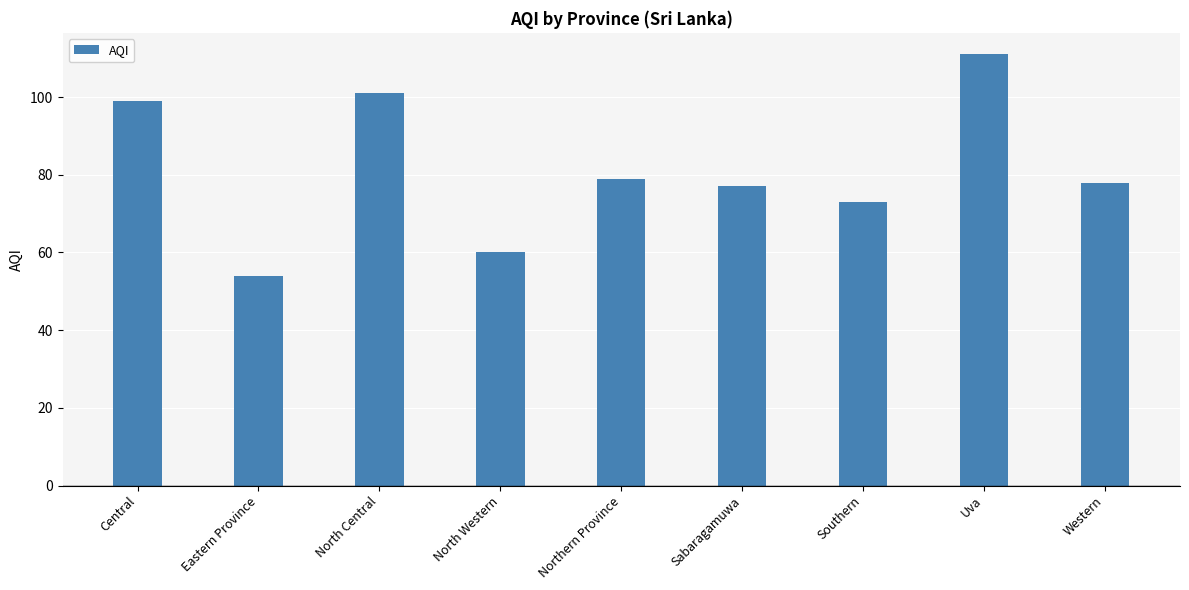

Does the chart contain any negative values?

No